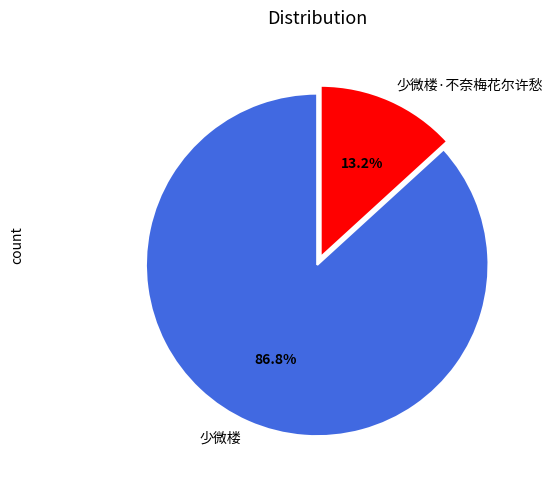

Which slice represents more than half of the pie?

少微楼